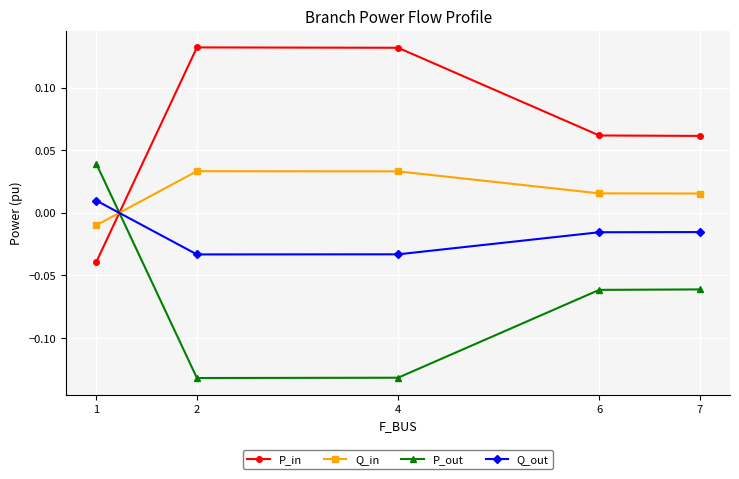

Between which two adjacent categories do Q_in and Q_out first intersect?

1 and 2